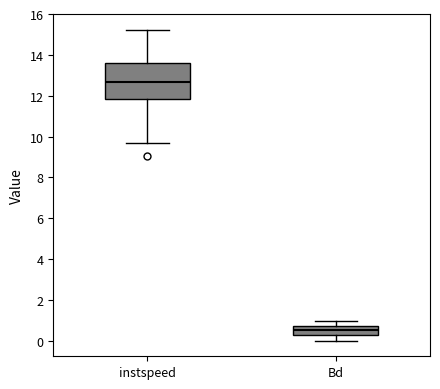

Reading left to right, read every box against the y-axis: the position of its median line, the range the box covers, and the ends of its whiskers. The values are not printed on the chart, so give them approximately, as read against the axis.

instspeed: median 12.6, box 11.8 to 13.6, whiskers 9.6 to 15.2
Bd: median 0.6, box 0.4 to 0.8, whiskers 0.0 to 1.0